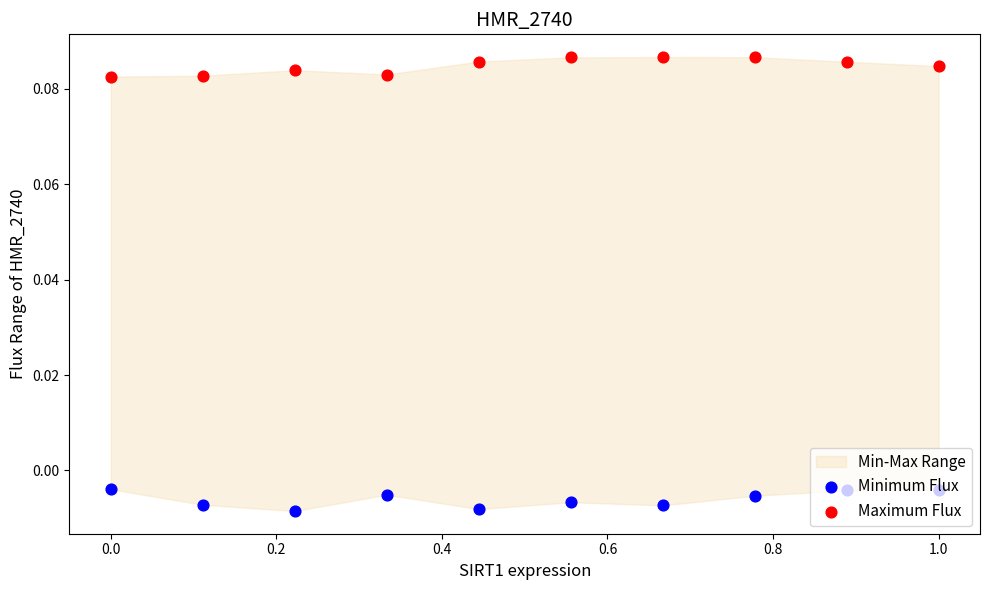

Which series has the largest total across all categories?

Maximum Flux